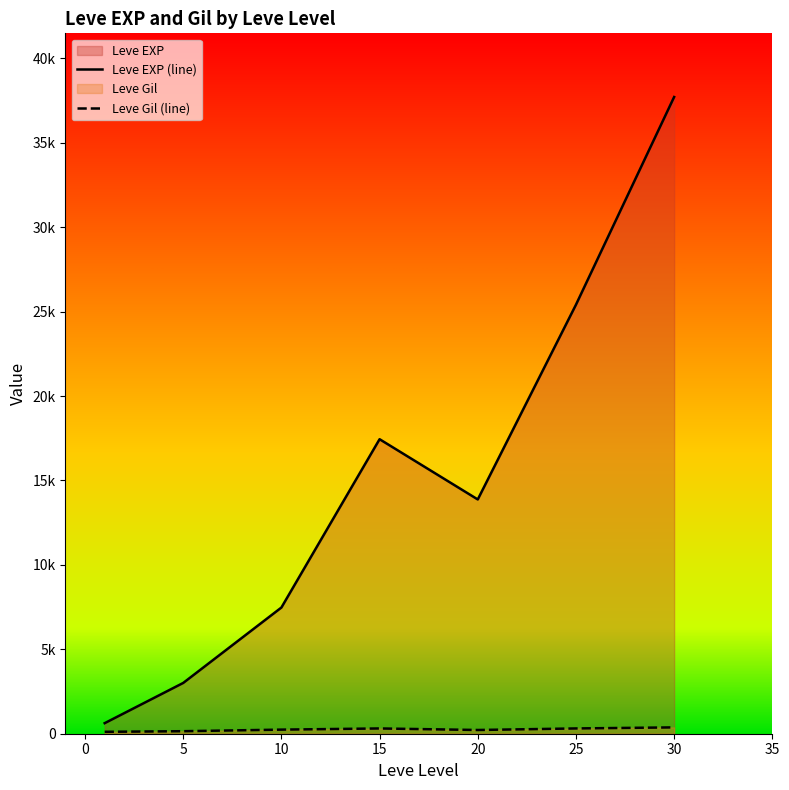

What is the sum of the Leve EXP values at 20 and 5?

16560